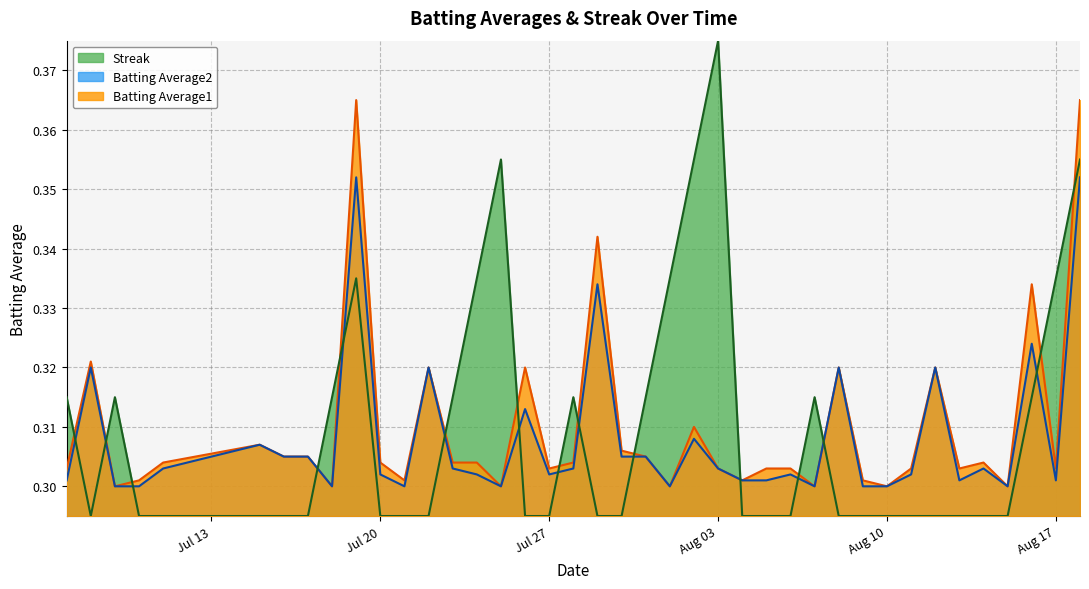

True or false: Batting Average1 and Batting Average2 cross at least once.

False